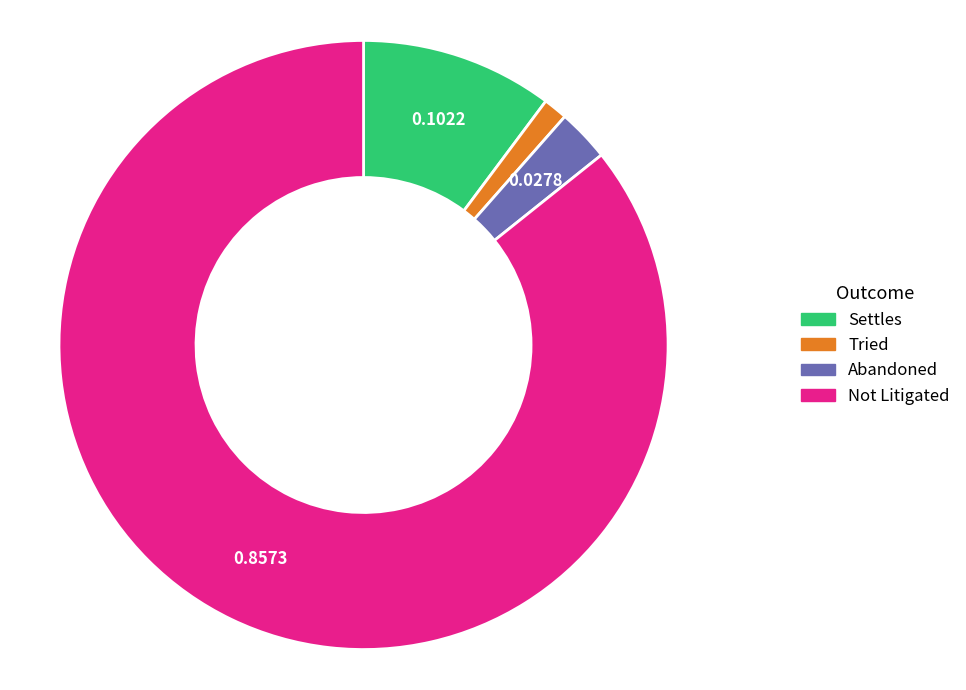

What is the ratio of the value at Not Litigated to the value at Settles?

8.4